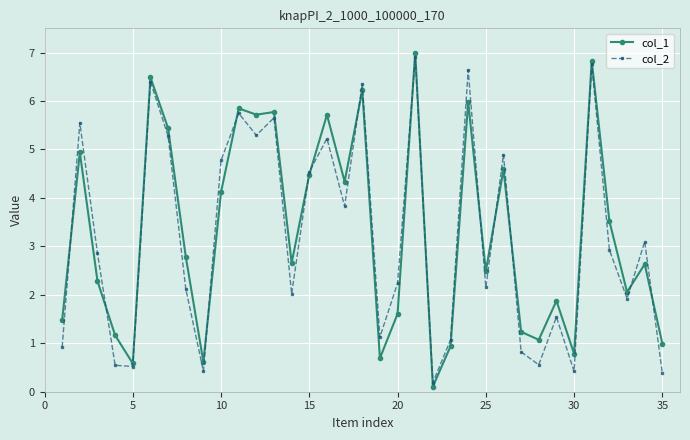

How many lines are shown in the chart?

2